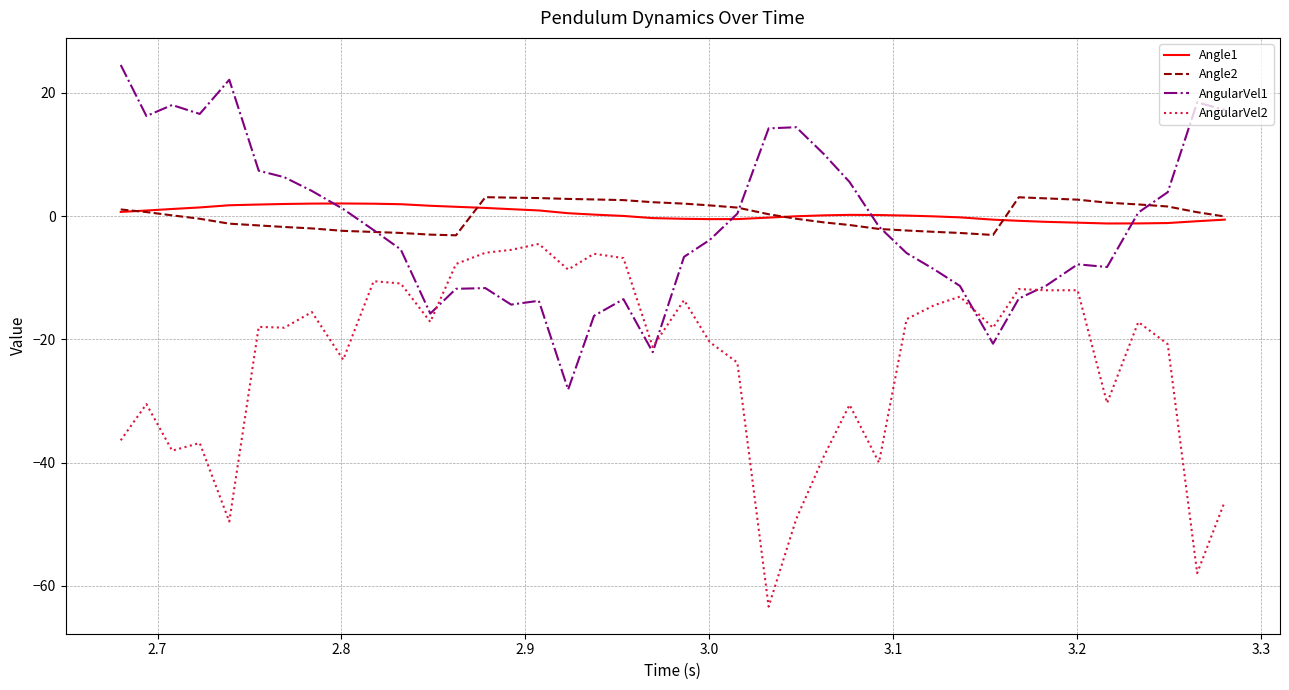

What is the minimum value for AngularVel1?

-28.2